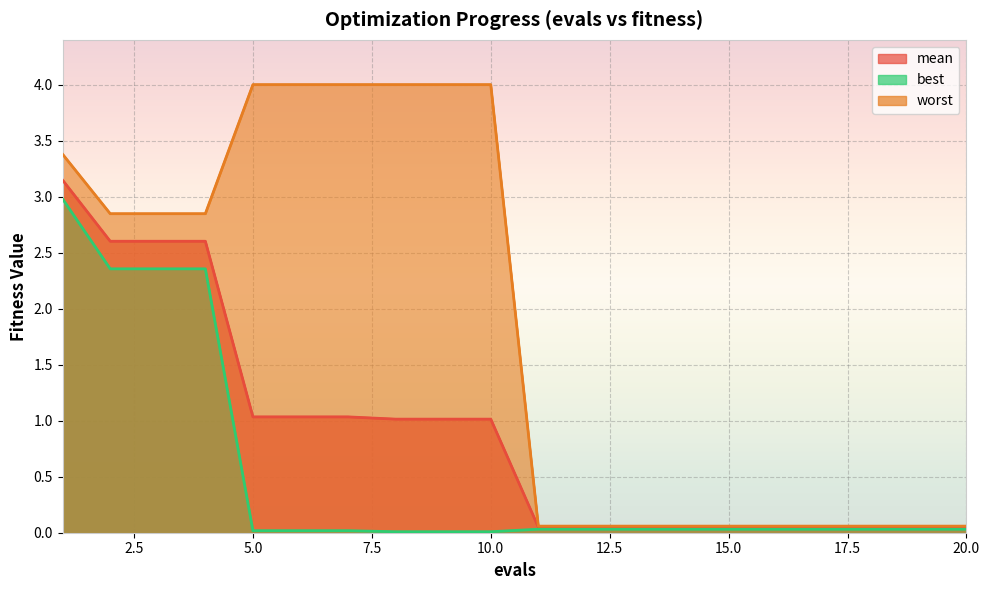

At how many categories does at least one series exceed 0?

20